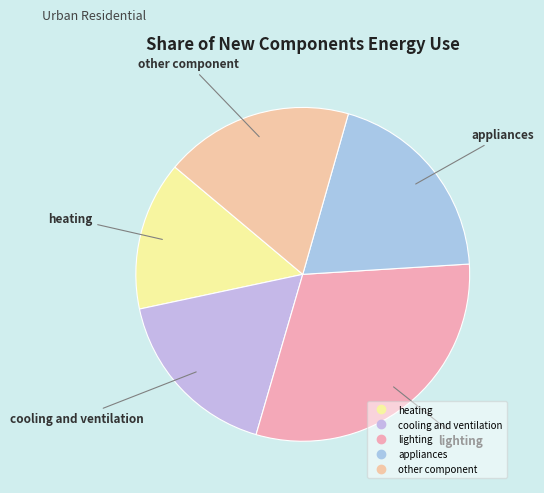

Count the number of slices in the pie.

5